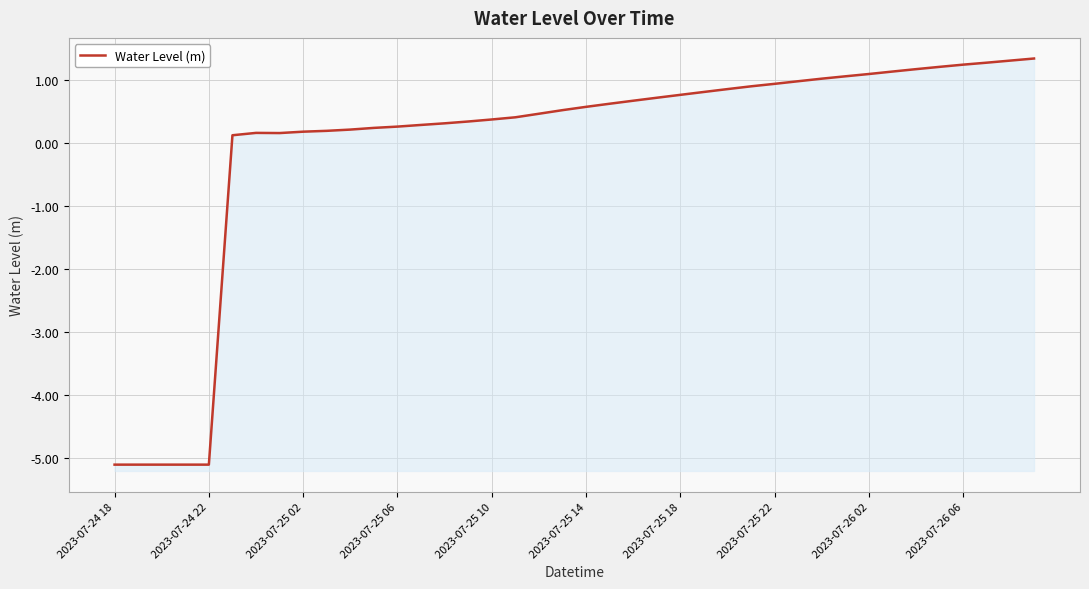

Is it true that the value at 14 is 0.5?

False